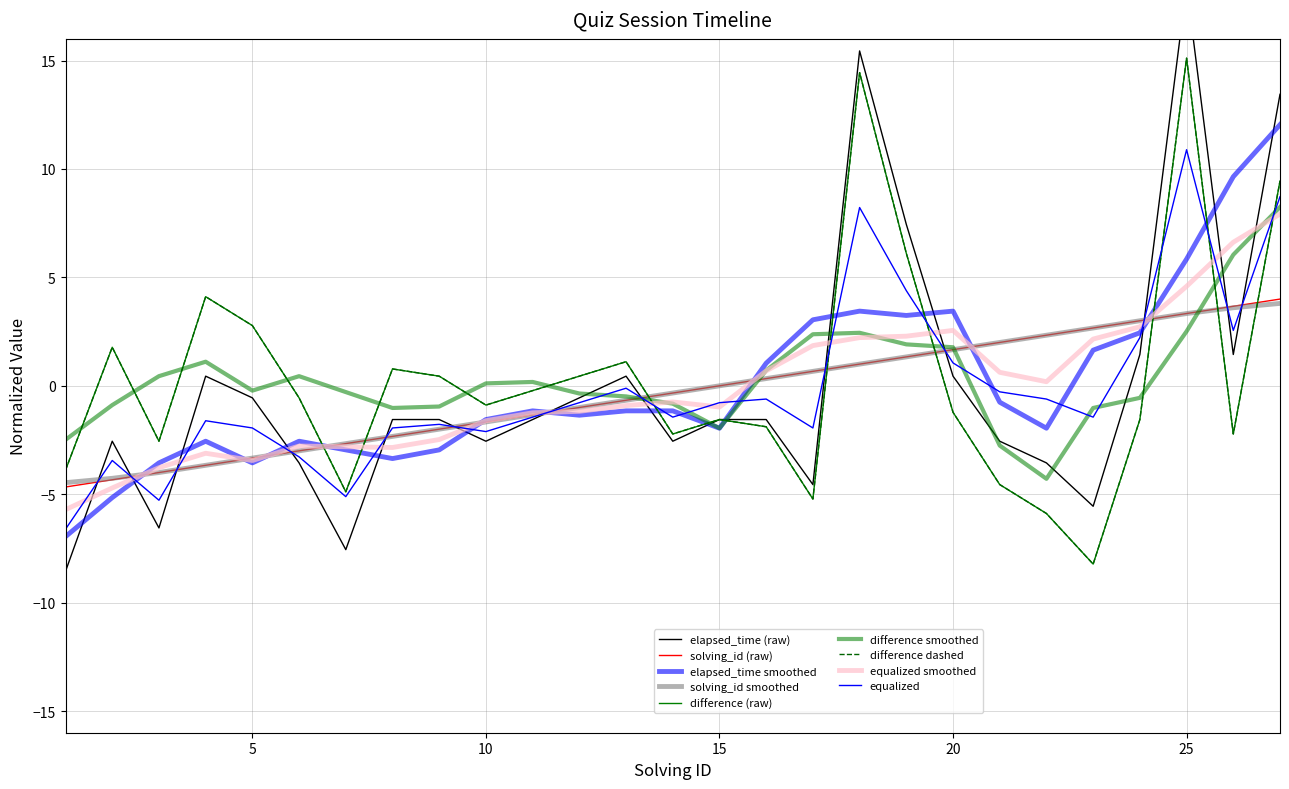

Where do solving_id and elapsed_time first cross each other?

1 and 2